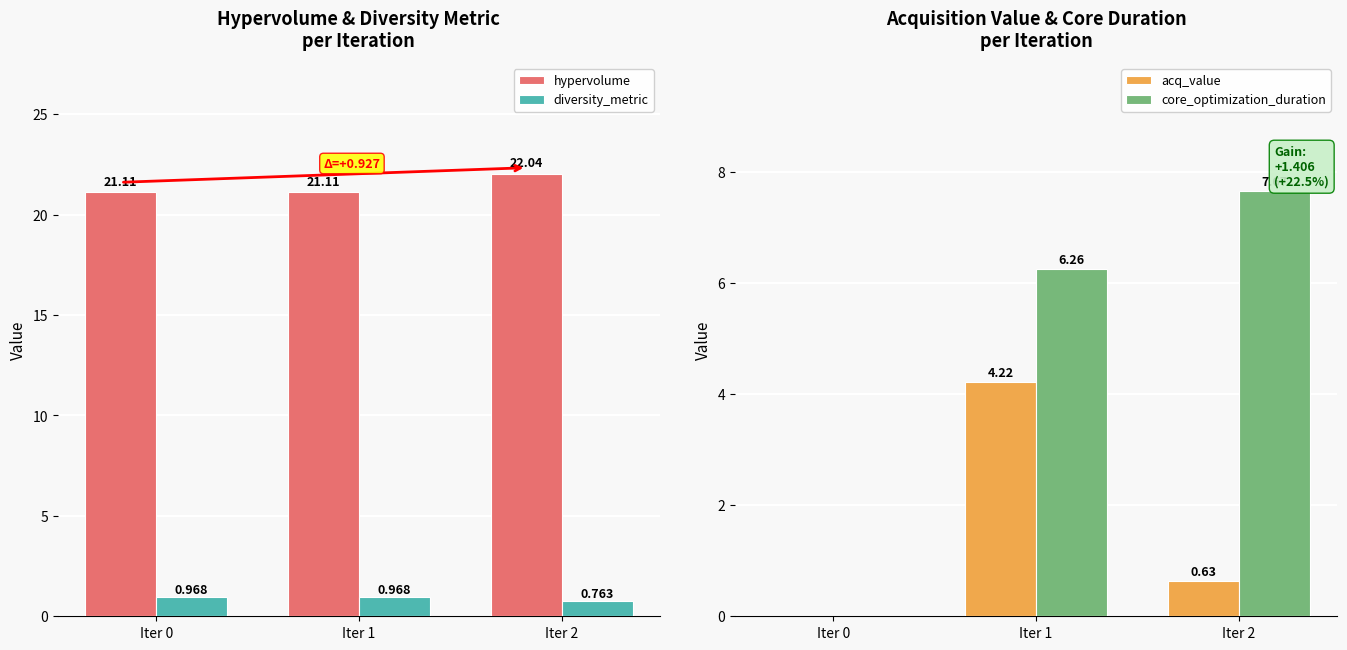

The value of diversity_metric at Iter 2 is 1.3. True or false?

False